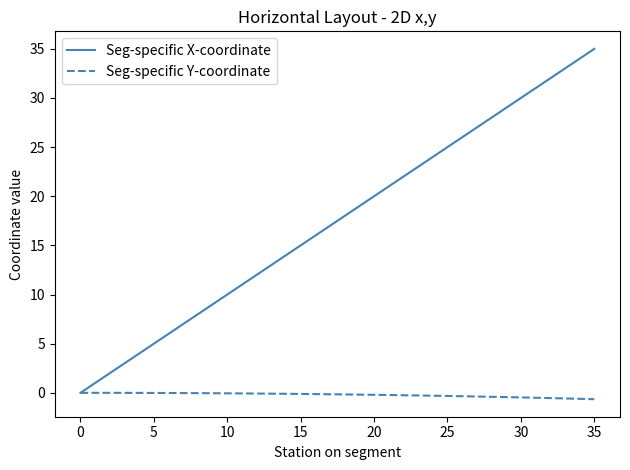

Does the chart display data point markers on the line(s)?

No